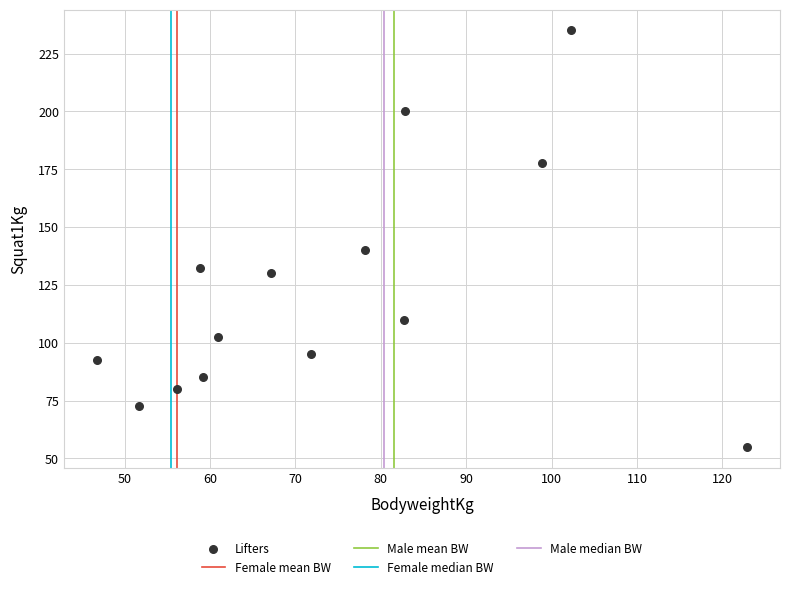

What Y value in the scatter plot is closest to 145?

140.0